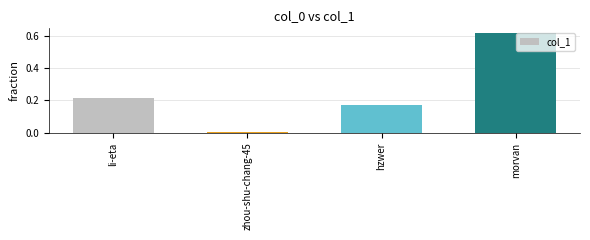

How many series are shown in this chart?

1